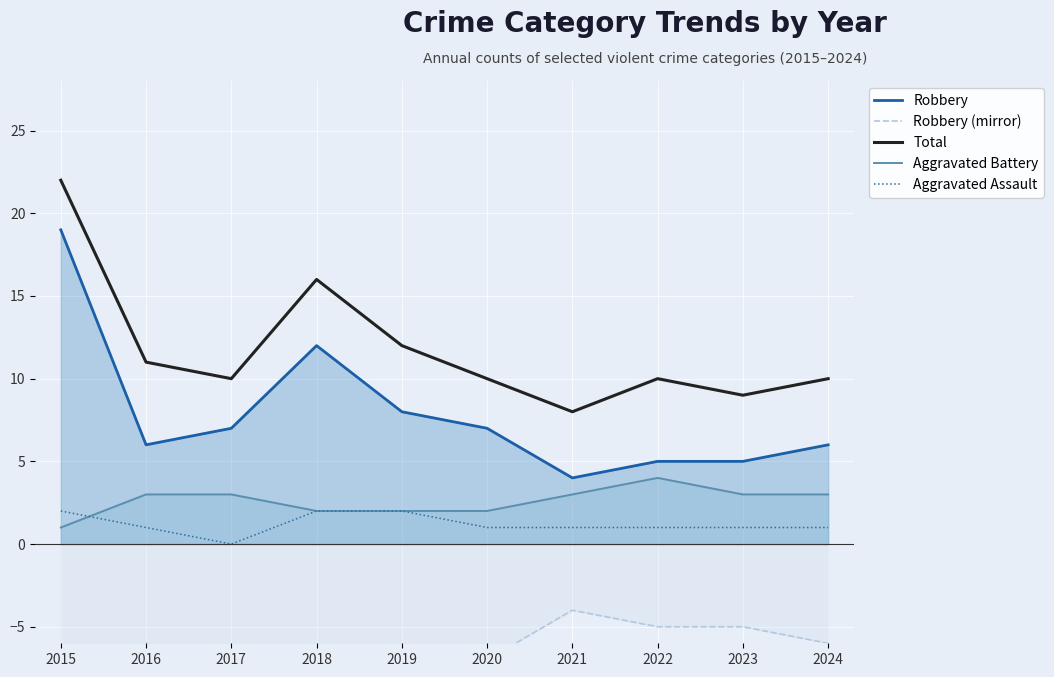

The value of Robbery at 2023 is 9. True or false?

False